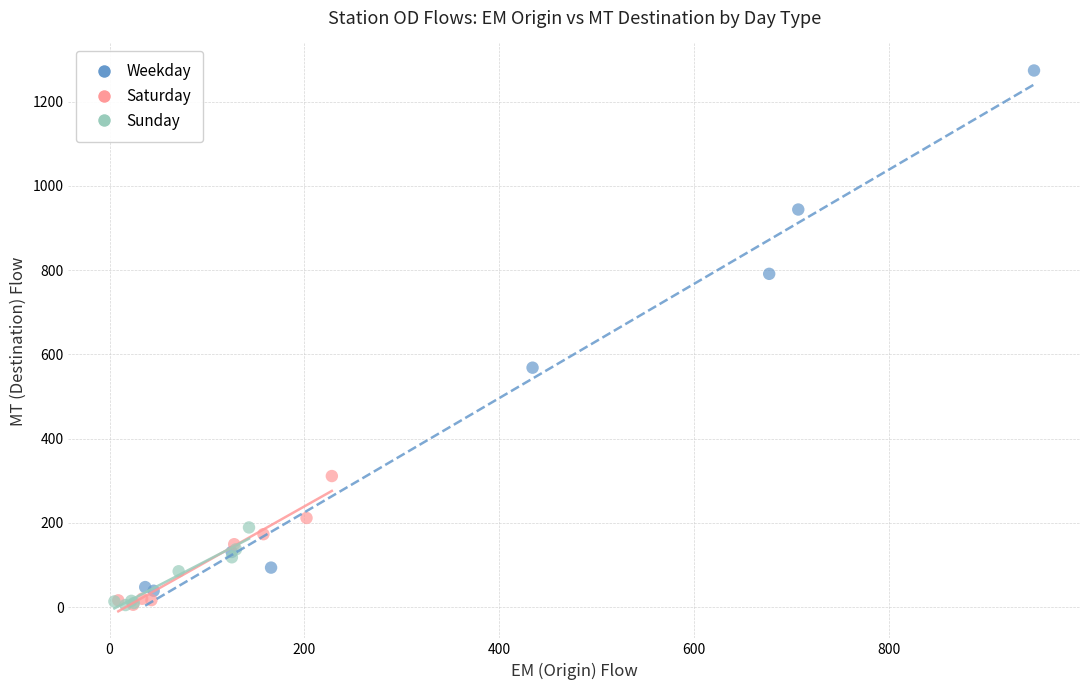

Which series has the largest Y range (max minus min)?

Weekday